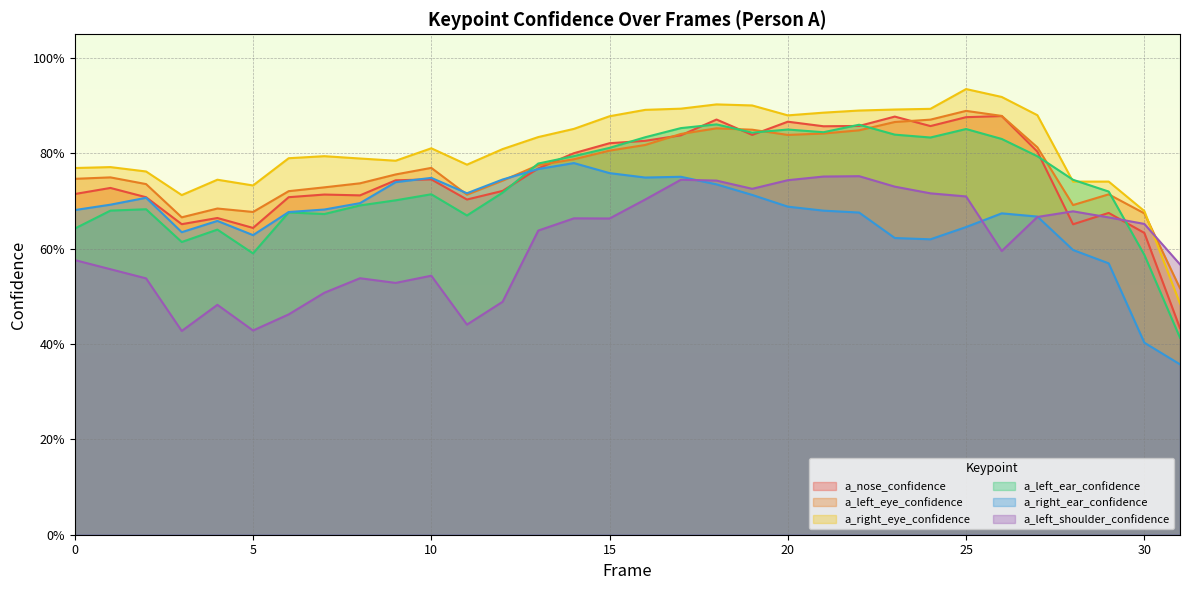

True or false: a_right_eye_confidence and a_right_ear_confidence cross at least once.

False